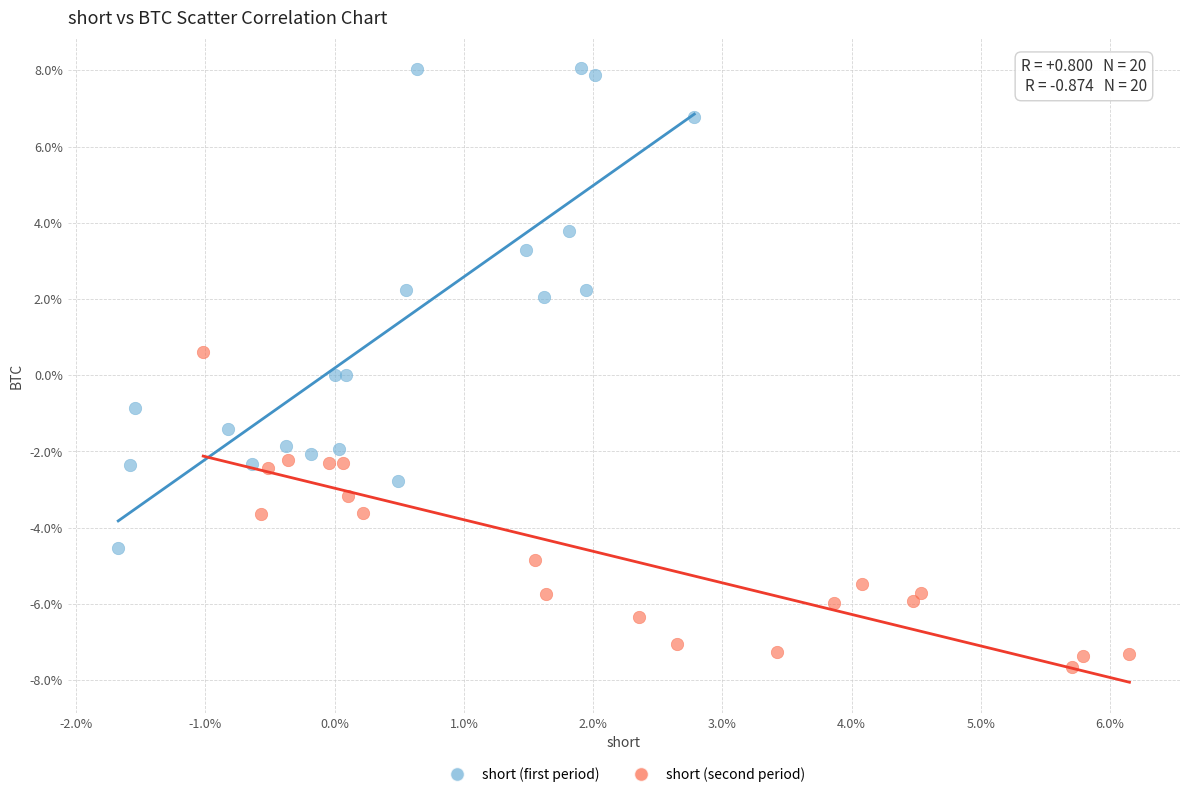

What are all the series names shown in the legend?

short (first period), short (second period)